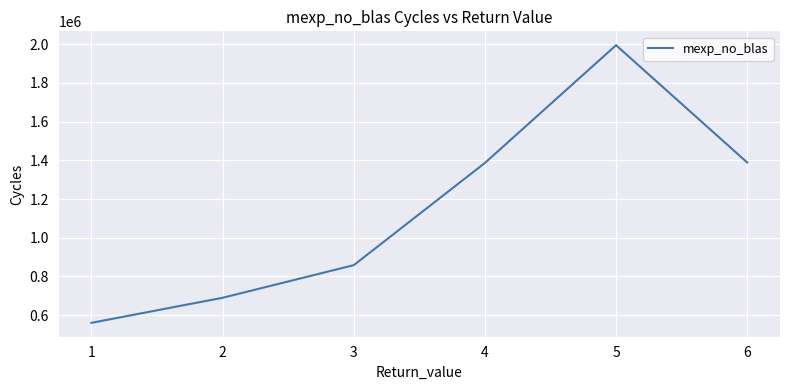

How many values are below 1386610?

3